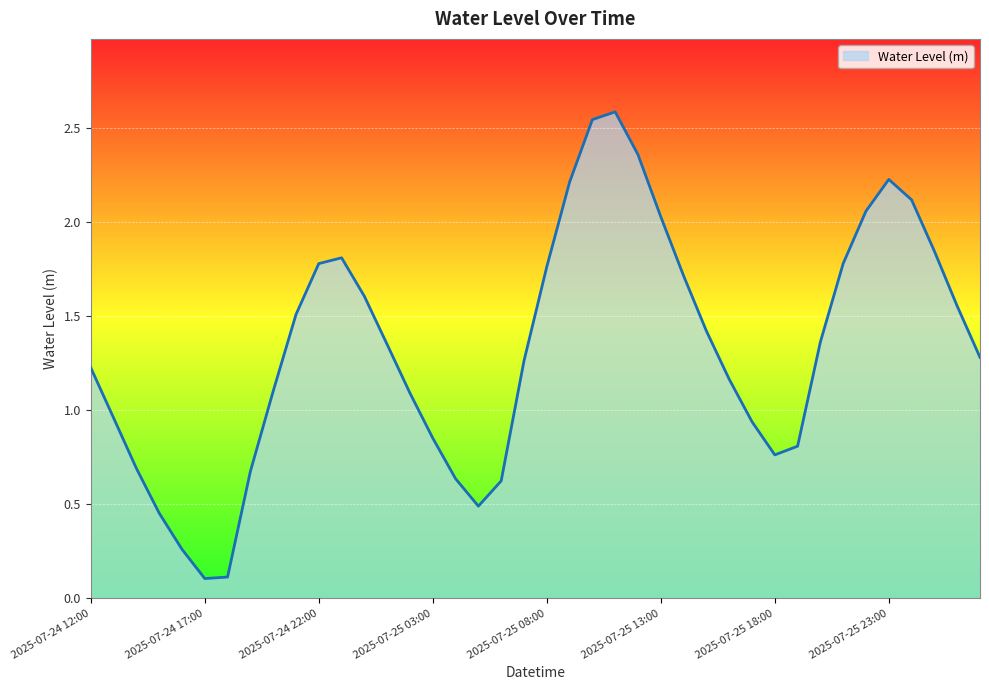

What is the maximum value shown in the chart?

2.6